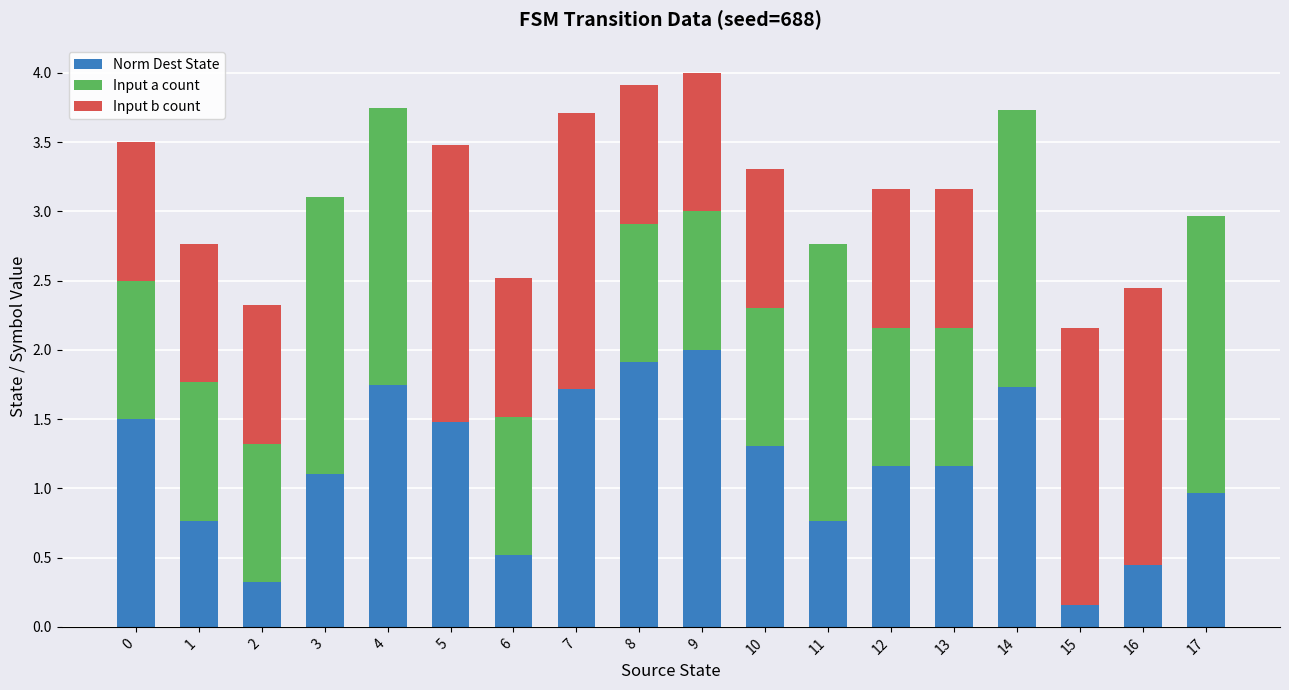

What is the sum of the Norm Dest State values at 4 and 6?

2.3